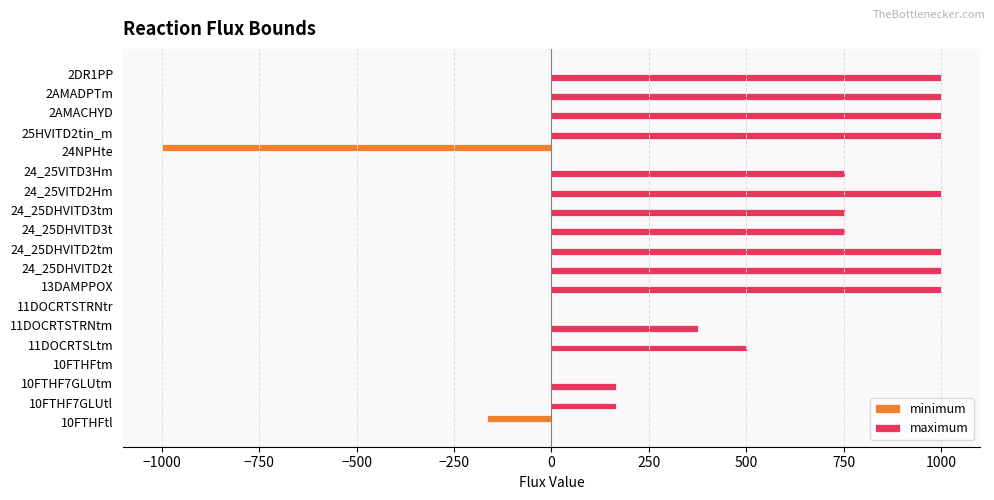

Which series has the largest total across all categories?

maximum